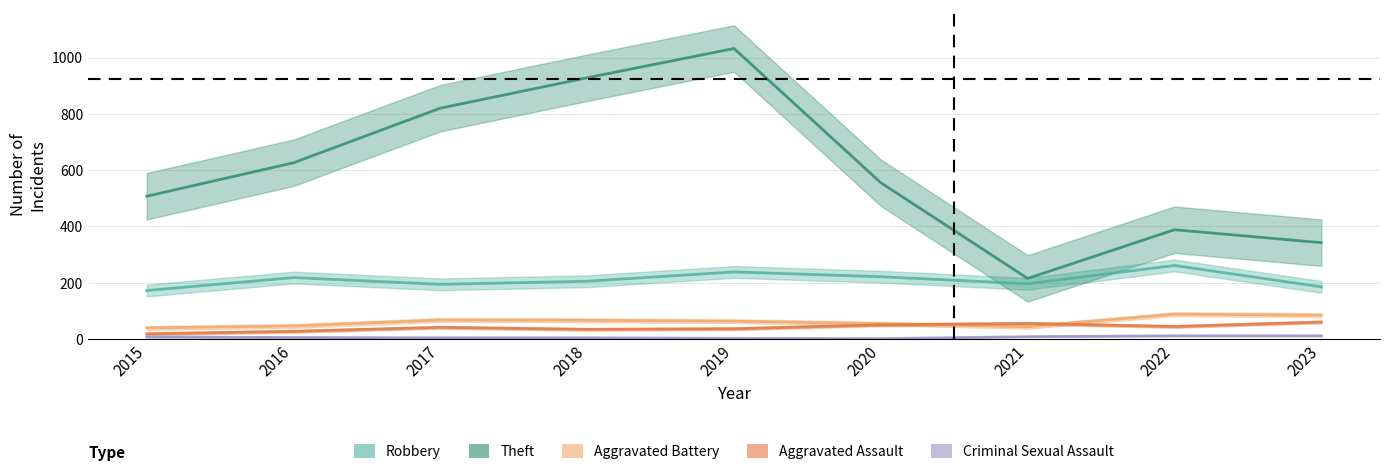

What is the sum of all Aggravated Battery values?

550